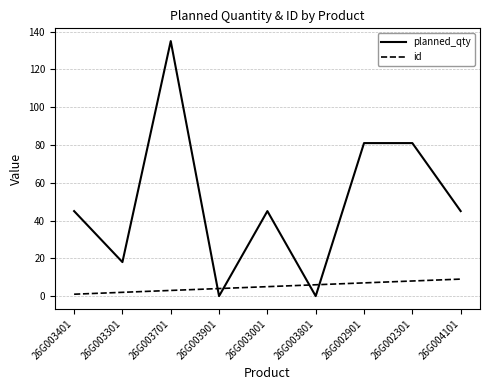

List the series in order of their peak value, lowest first.

id, planned_qty